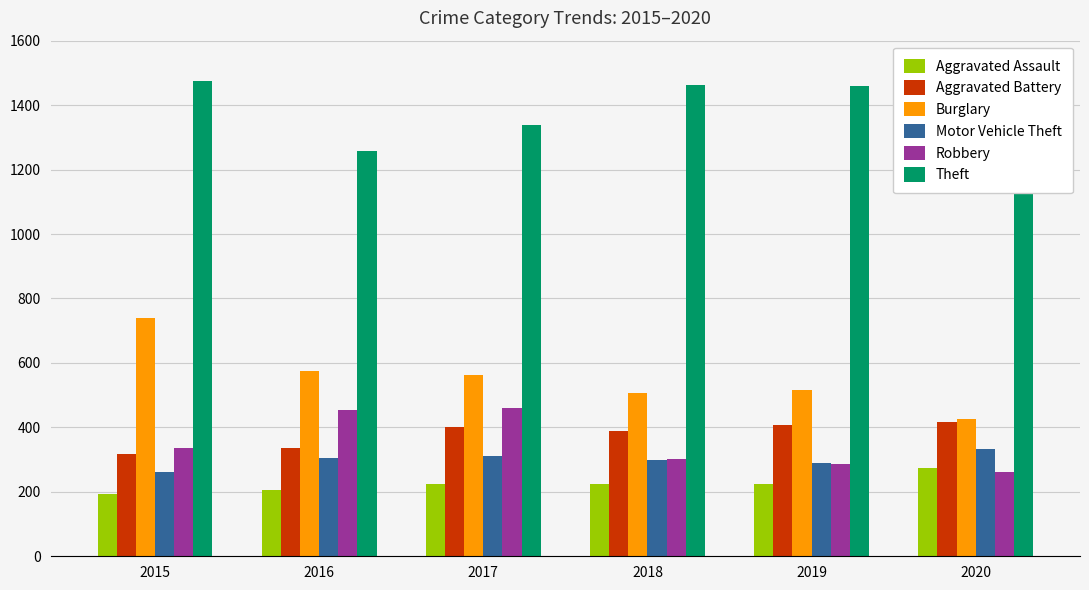

How many series are shown in this chart?

6